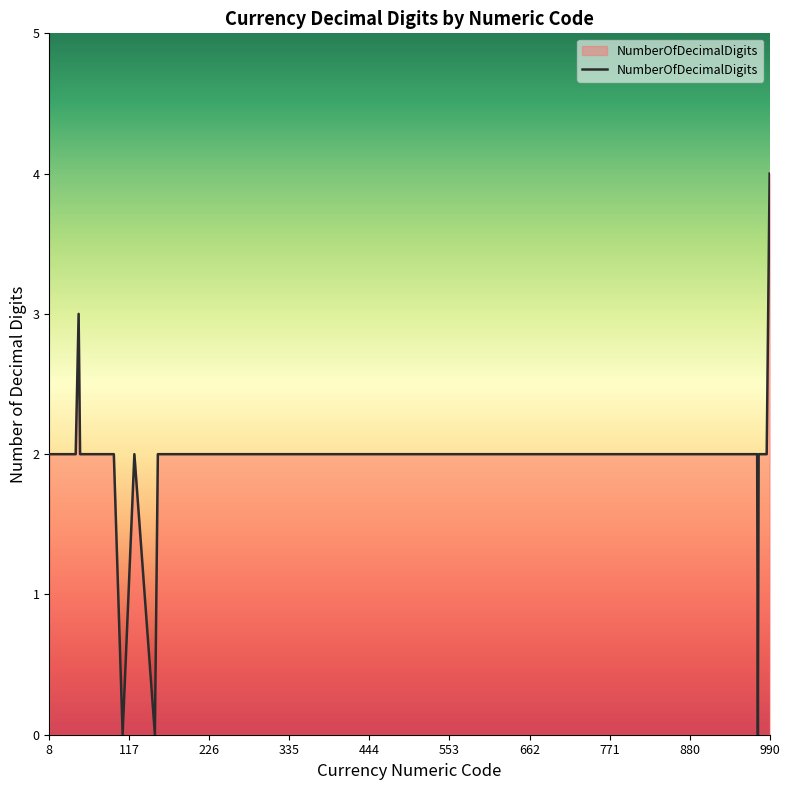

What is the greatest value displayed?

4